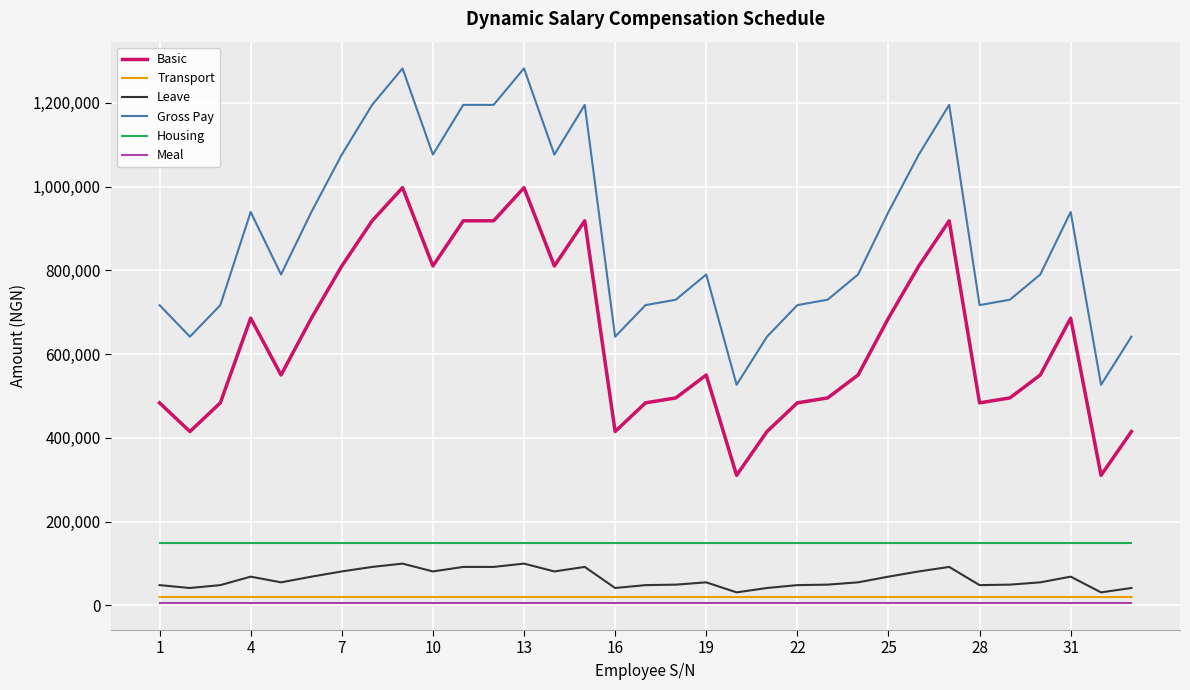

Rank the series by their maximum value, from highest to lowest.

Gross Pay, Basic, Housing, Leave, Transport, Meal